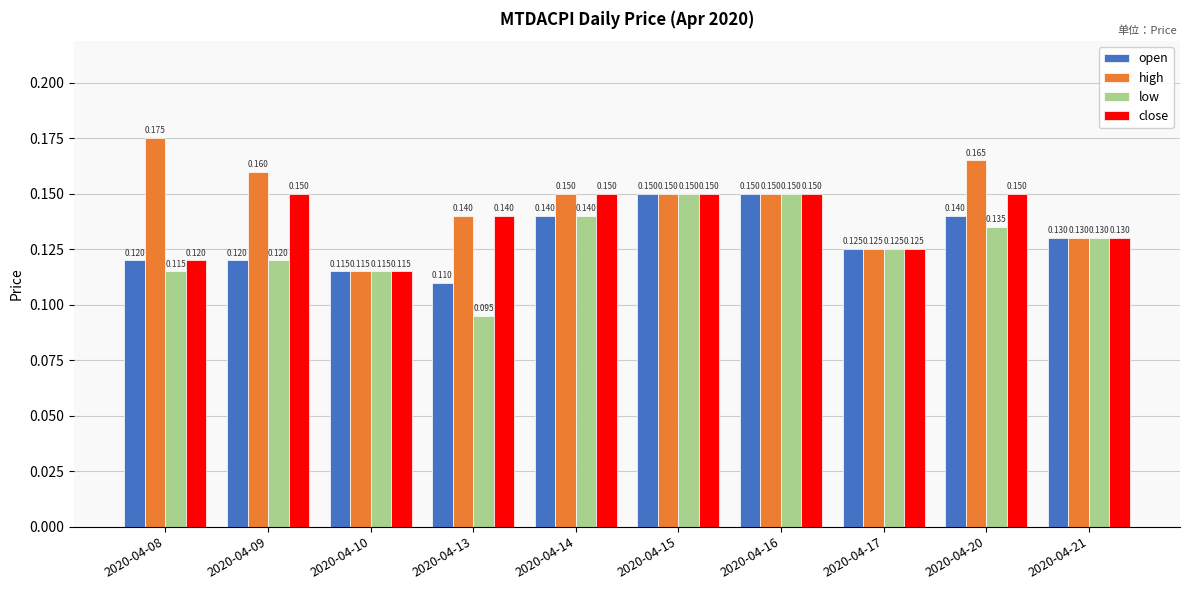

Which series has the largest total across all categories?

high